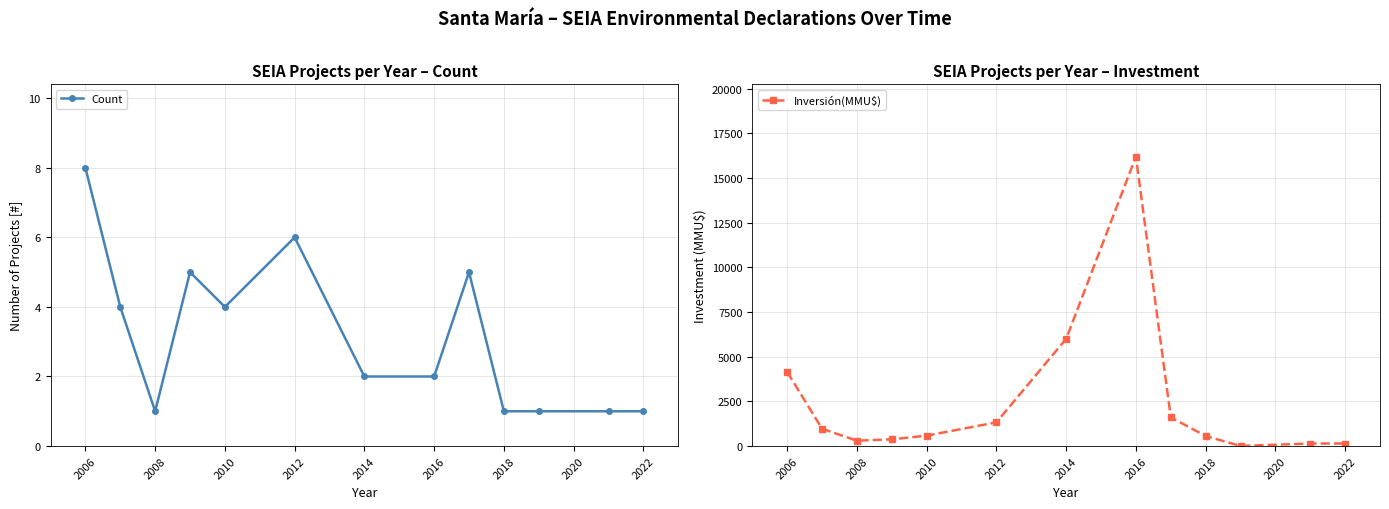

Rank the series by their average value, from lowest to highest.

Count, Inversión(MMU$)